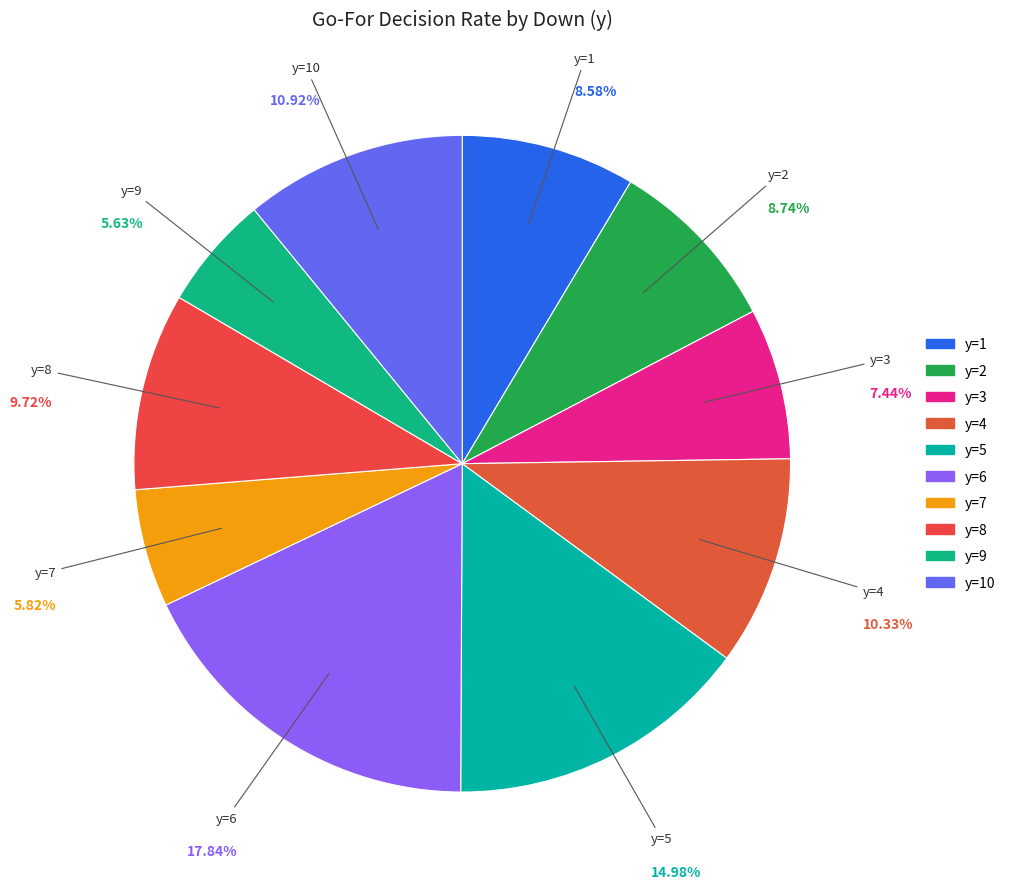

Which category has the smallest portion of the pie?

y=9